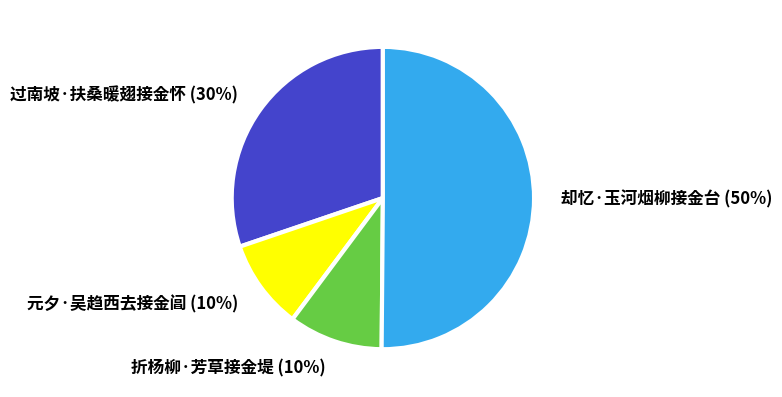

Approximately how many times larger is the value at 元夕·吴趋西去接金阊 compared to 过南坡·扶桑暖翅接金怀?

0.3